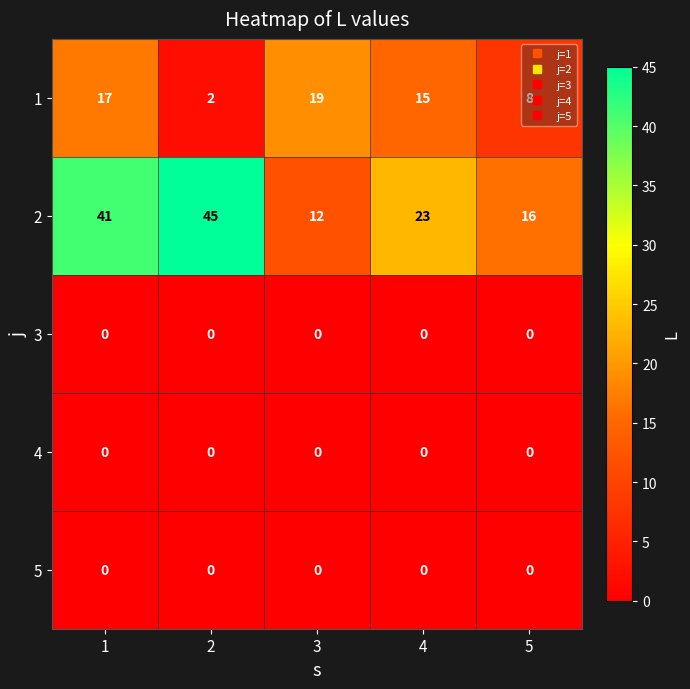

Is the value of 5 at 2 greater than the value of 2 at 5?

No